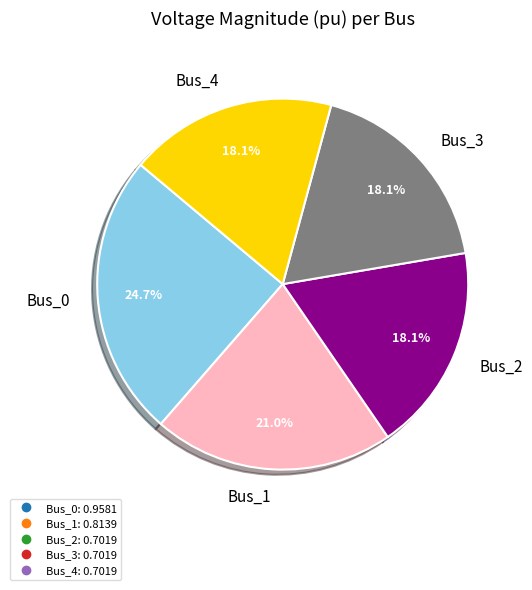

Count the number of slices in the pie.

5